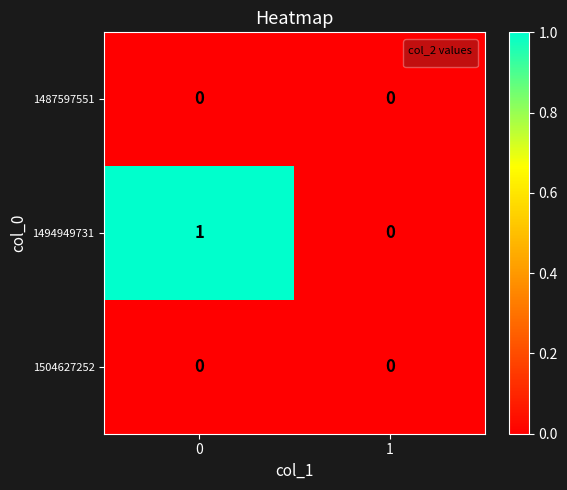

True or false: 1494949731 has a value of 0 at 1.

True